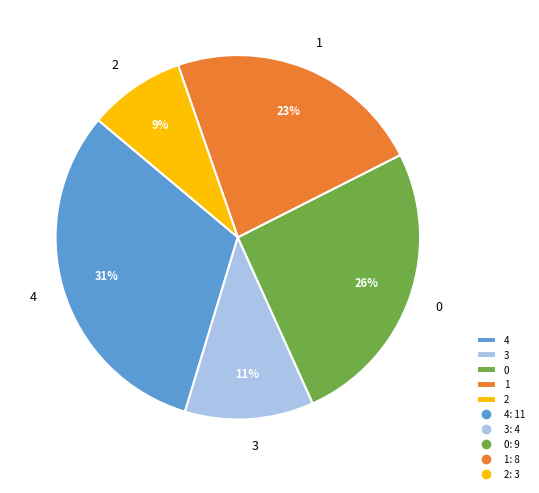

To the nearest percent, what is the average slice percentage?

20%